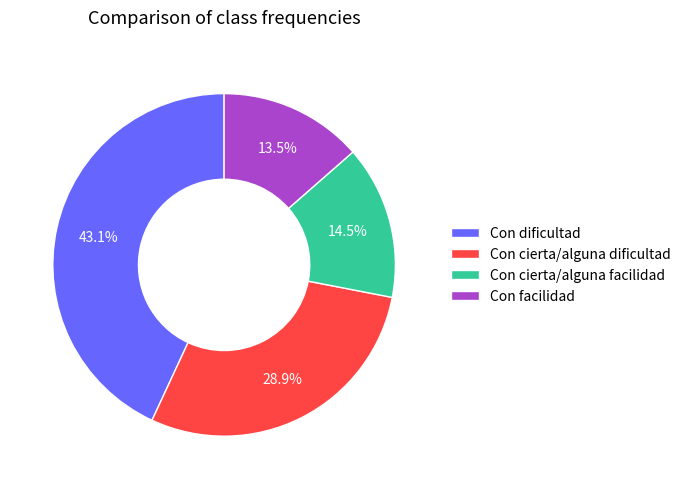

The Con cierta/alguna dificultad slice represents 29% of the pie. True or false?

True